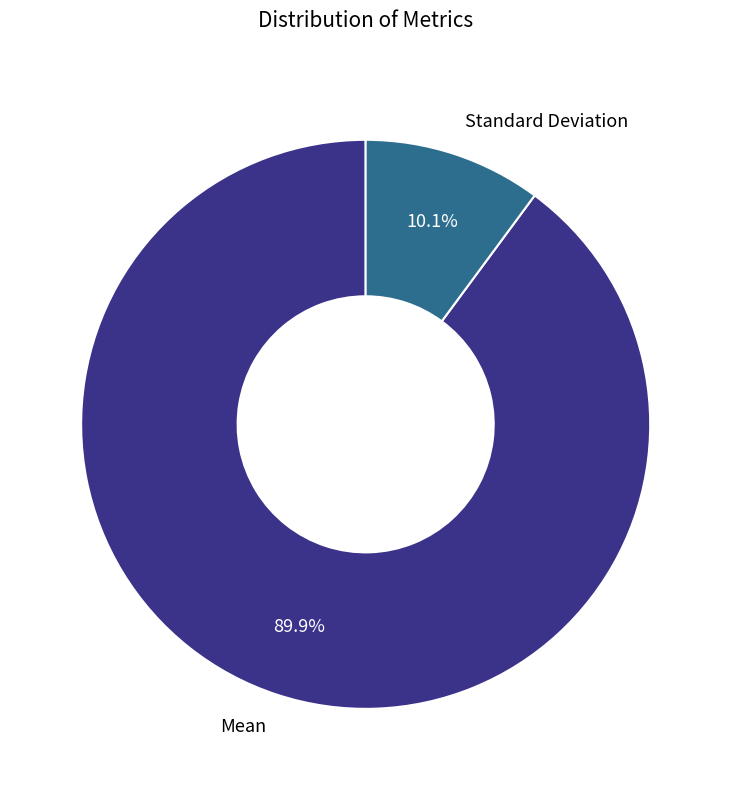

Count the number of slices in the pie.

2